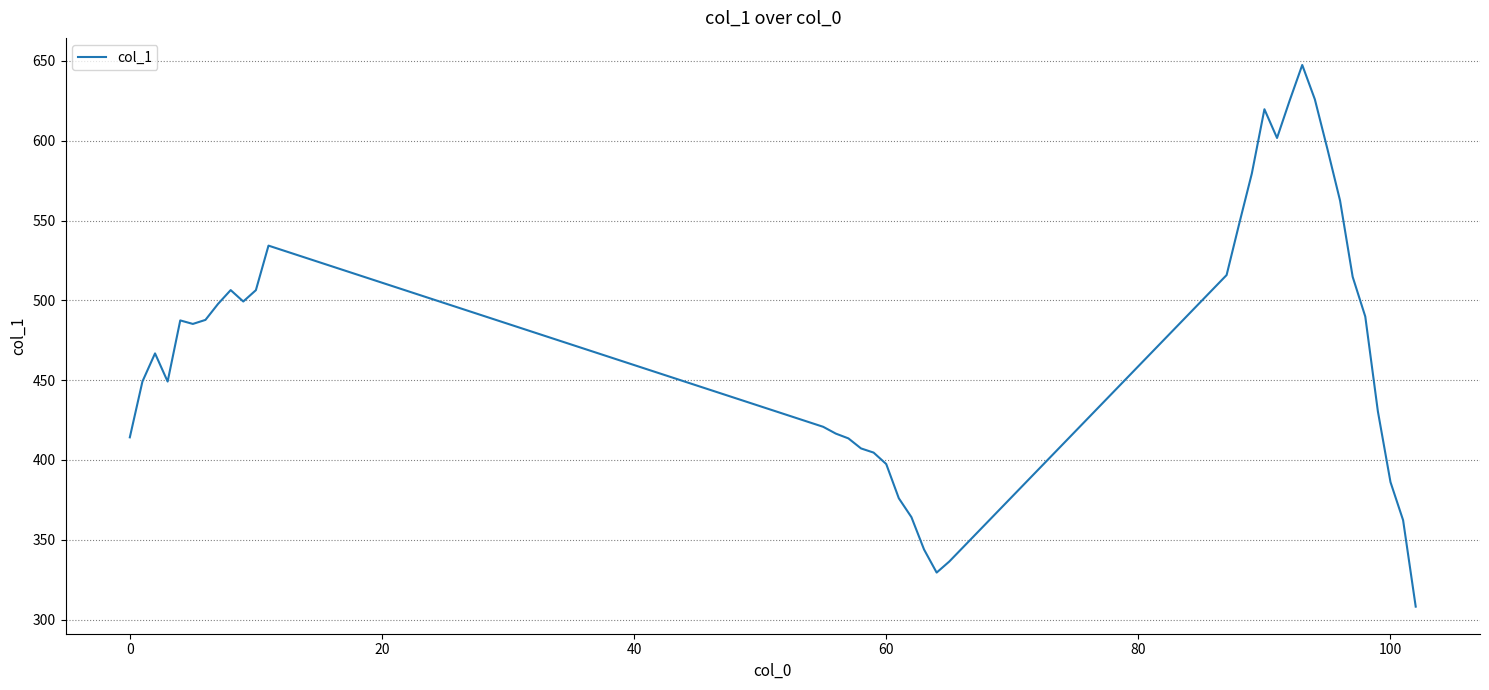

What is the greatest value displayed?

647.4